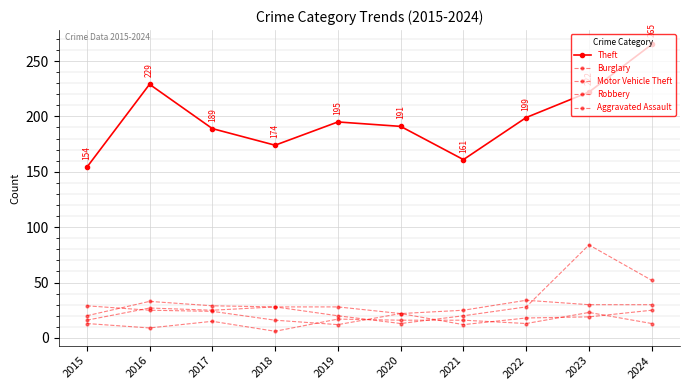

The Burglary series shows 15 at 2017. True or false?

False